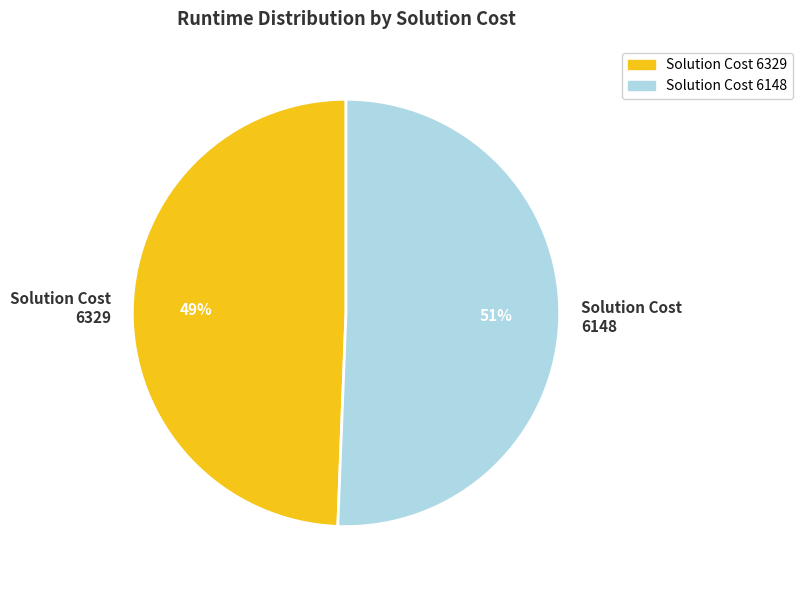

Is there any slice that represents more than half of the pie?

Yes